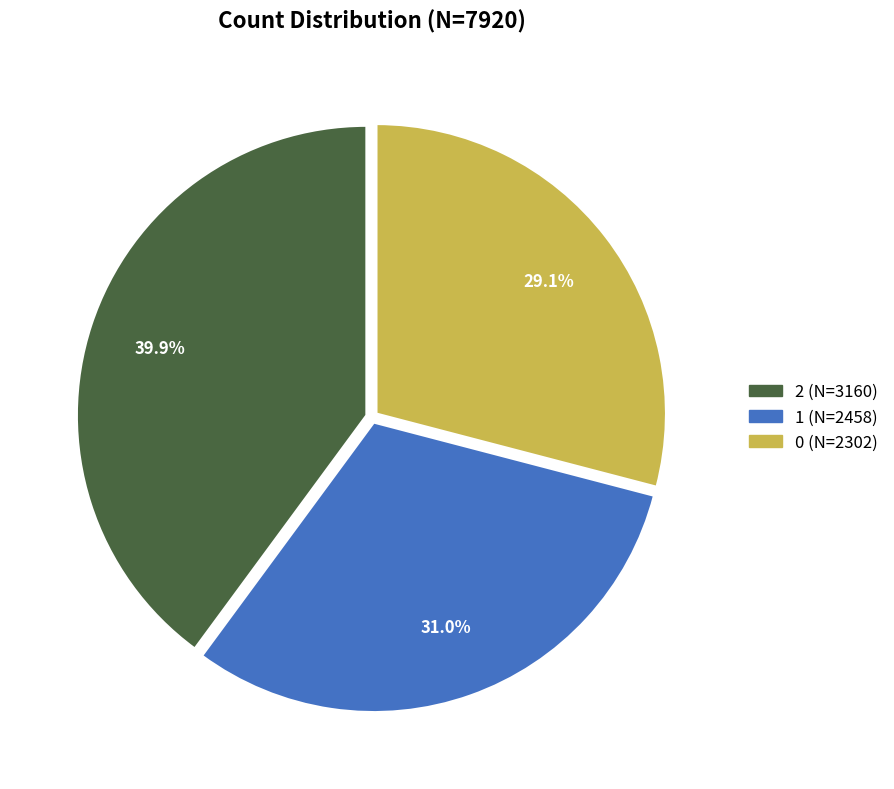

Which slice is the largest?

2